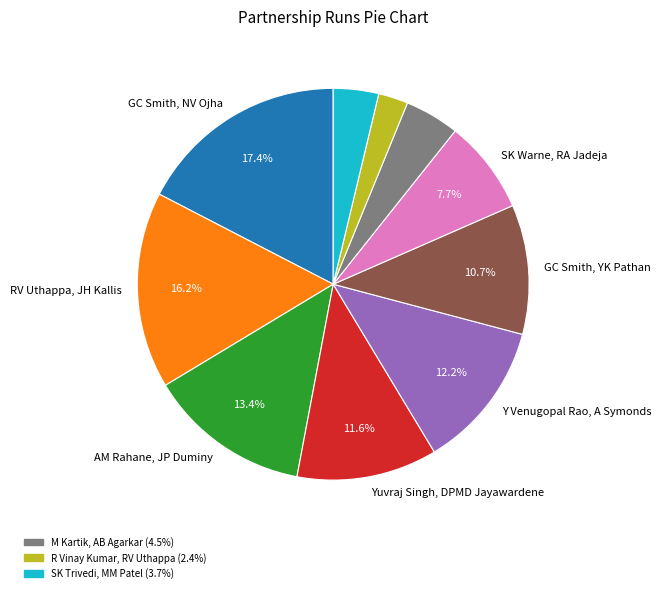

Count the number of slices in the pie.

10